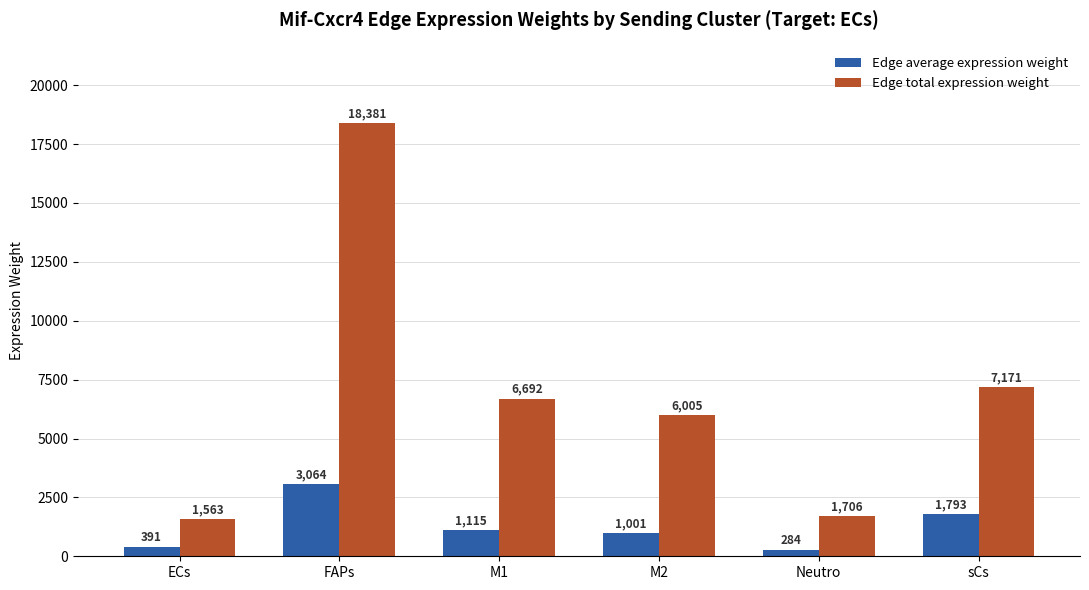

Count the number of data series in this chart.

2